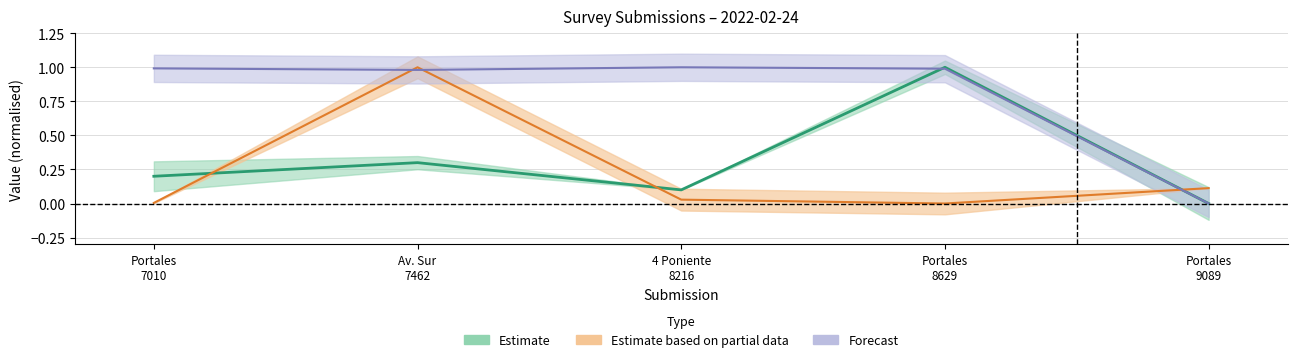

Between Portales 9089 and Portales 8629, which is larger?

Portales 8629